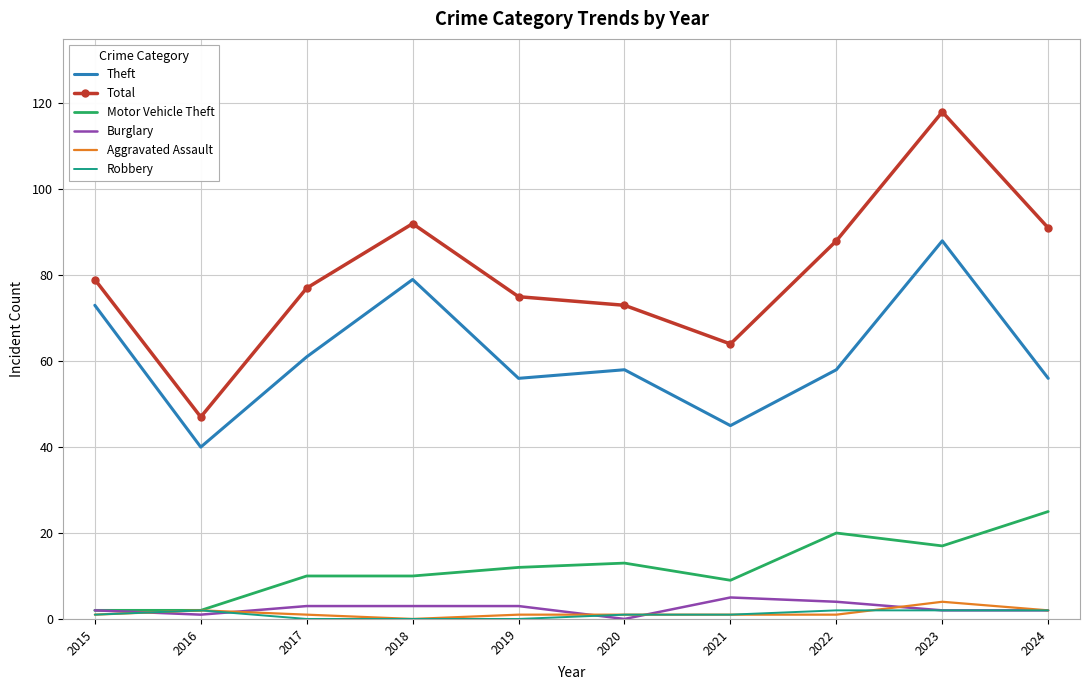

What is the lowest value of the Theft series?

40